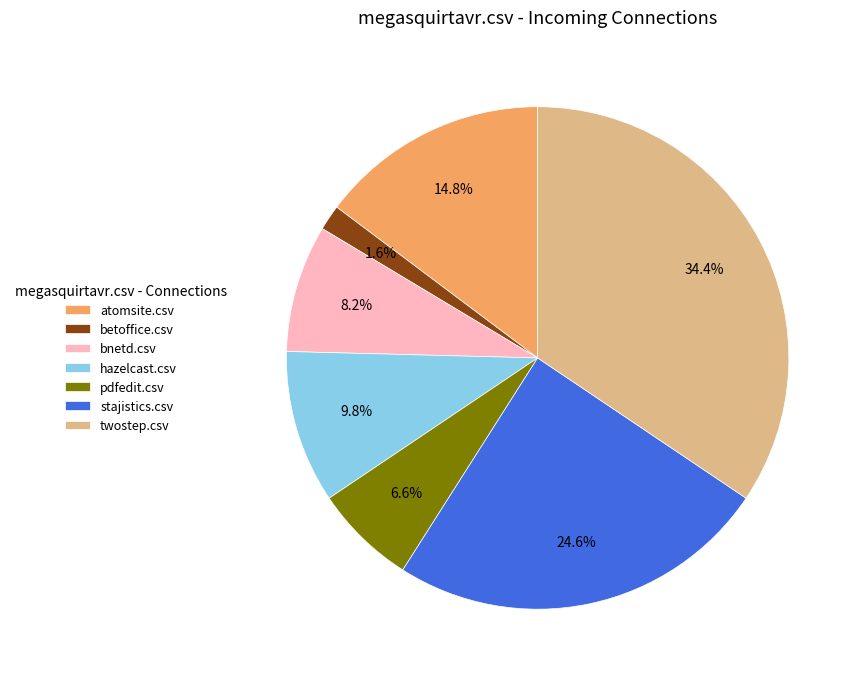

To the nearest percent, what is the average slice percentage?

14%